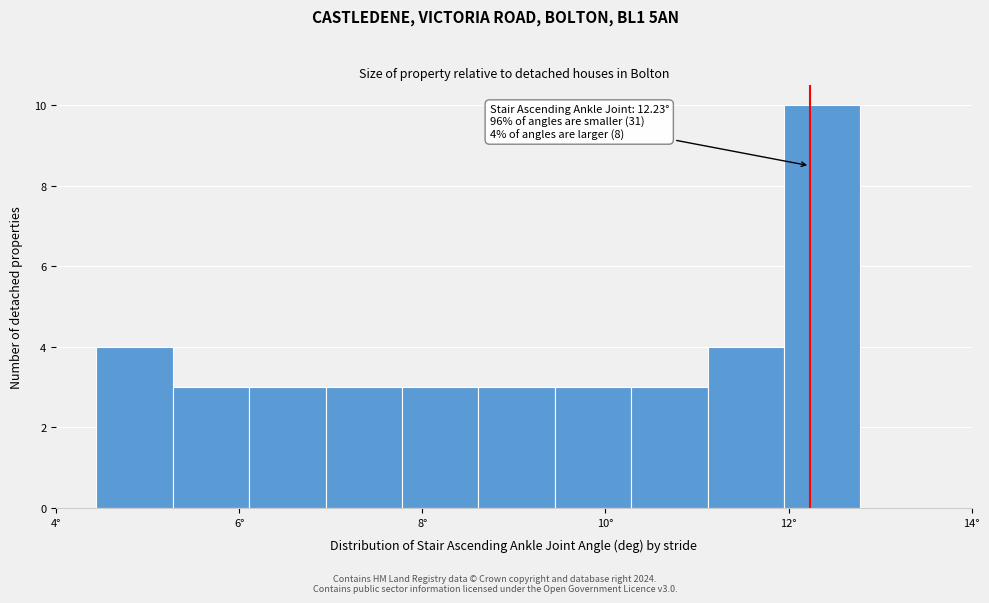

Over which range of the x-axis is the bar tallest?

12.0 to 12.8